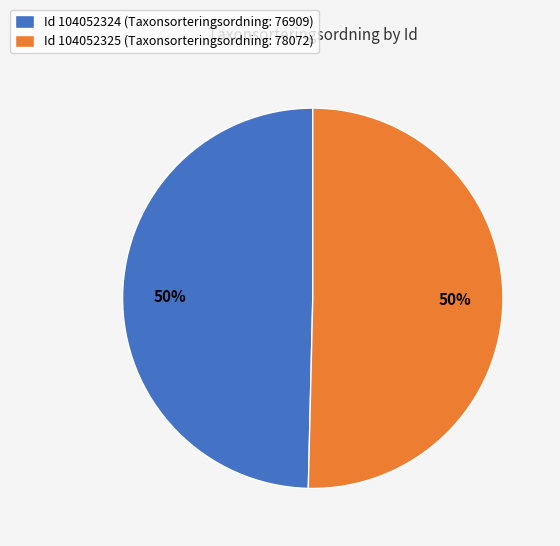

Combined, do Id 104052325 (Taxonsorteringsordning: 78072) and Id 104052324 (Taxonsorteringsordning: 76909) account for over 50%?

Yes